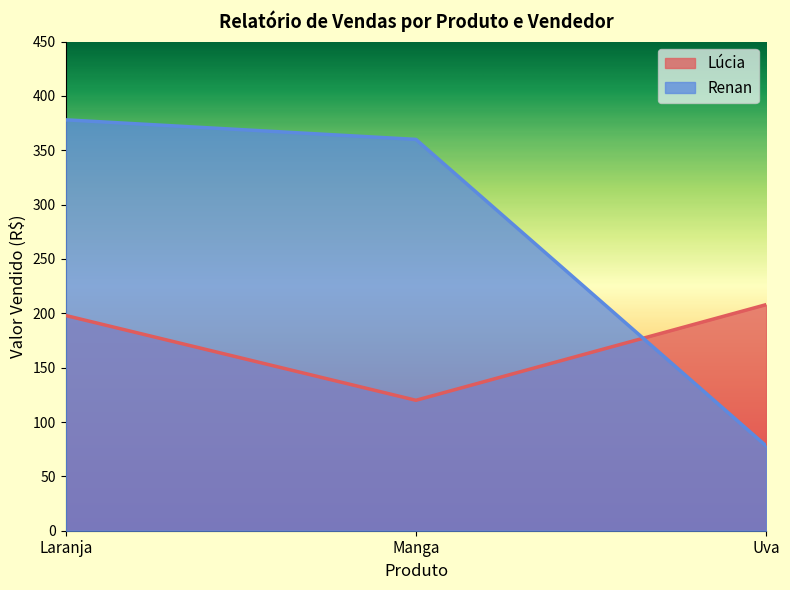

Which series has the largest range (max minus min)?

Renan